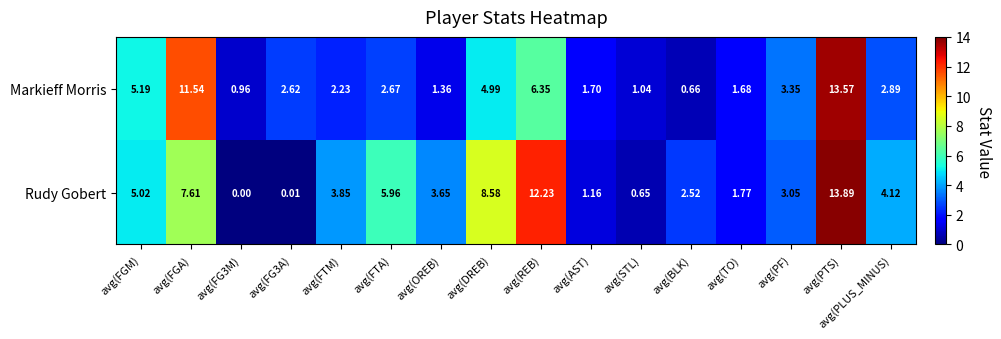

Rank the series by their maximum value, from highest to lowest.

Rudy Gobert, Markieff Morris